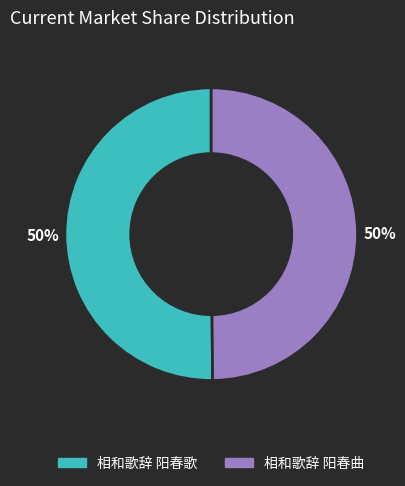

True or false: 相和歌辞 阳春歌 accounts for 59% of the total.

False